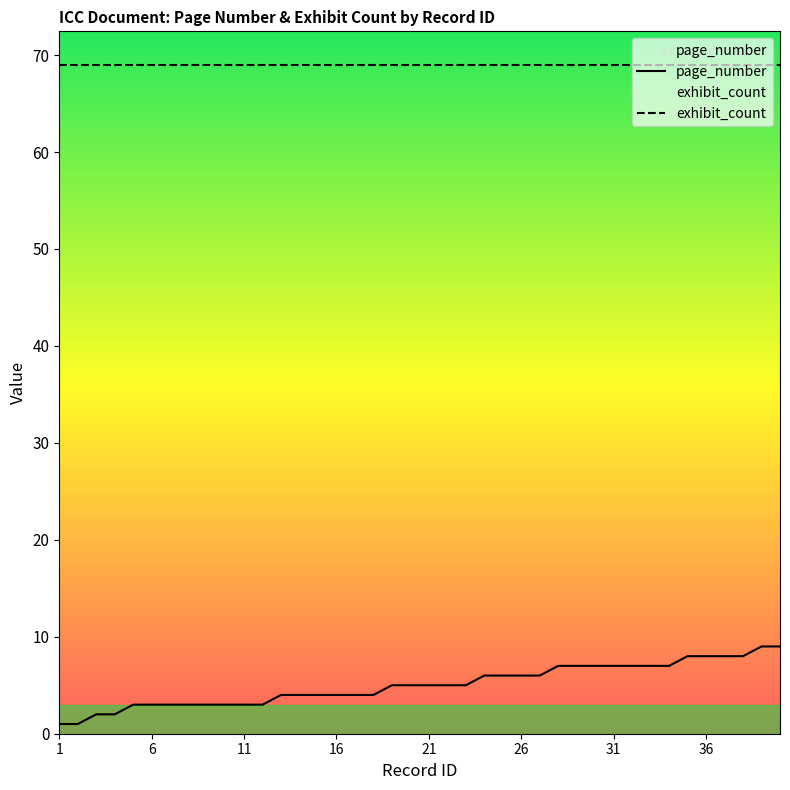

Which series has the largest range (max minus min)?

page_number